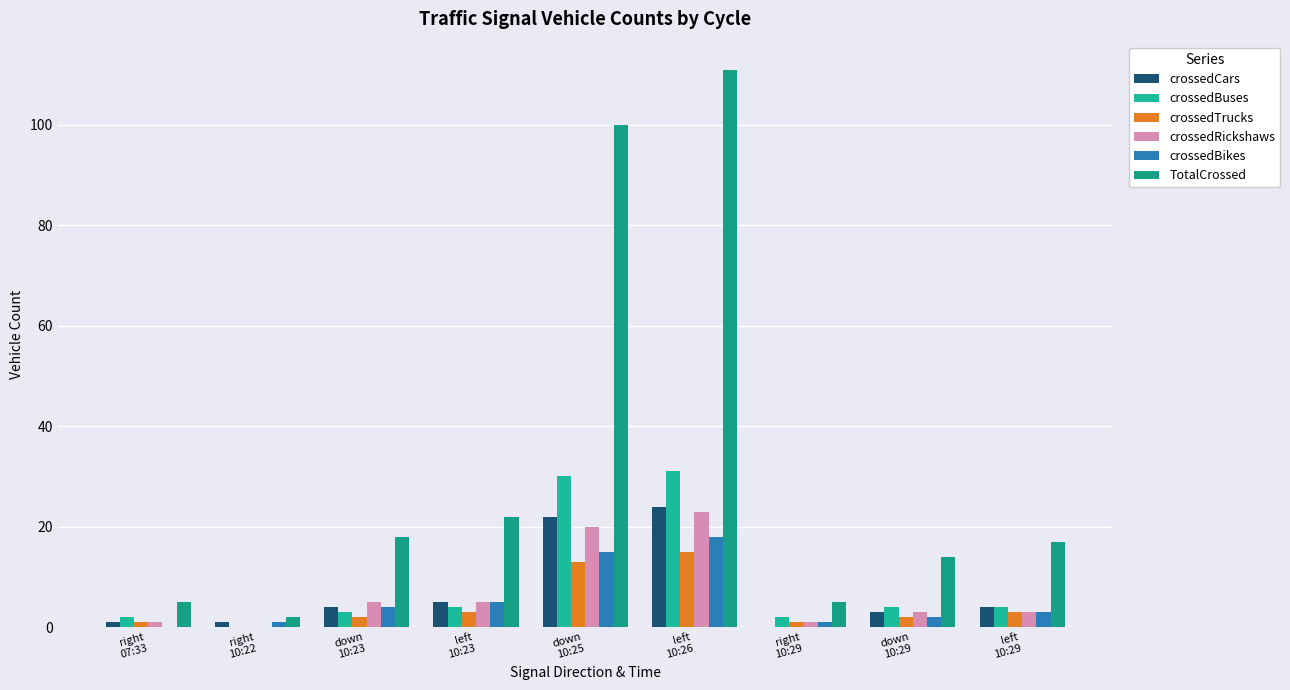

At which category is the sum across all series the highest?

left
10:26